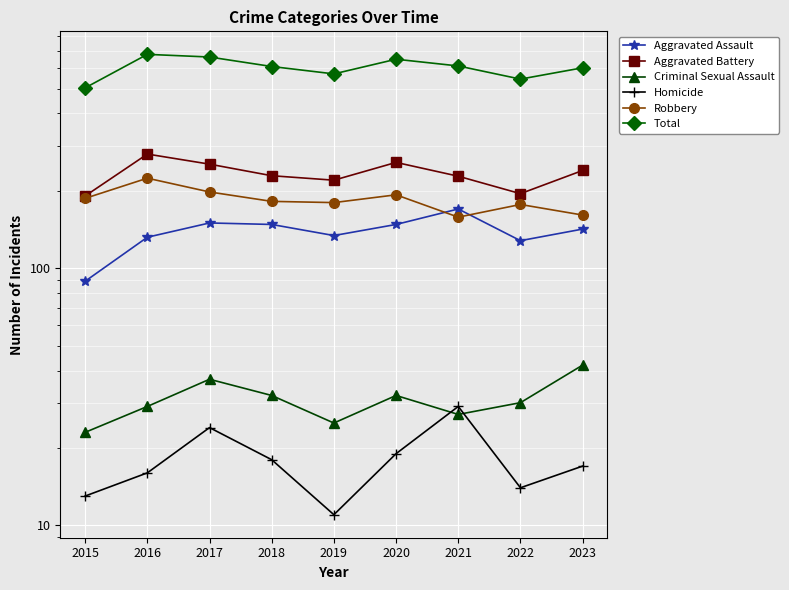

Read the Robbery value at 2019.

180